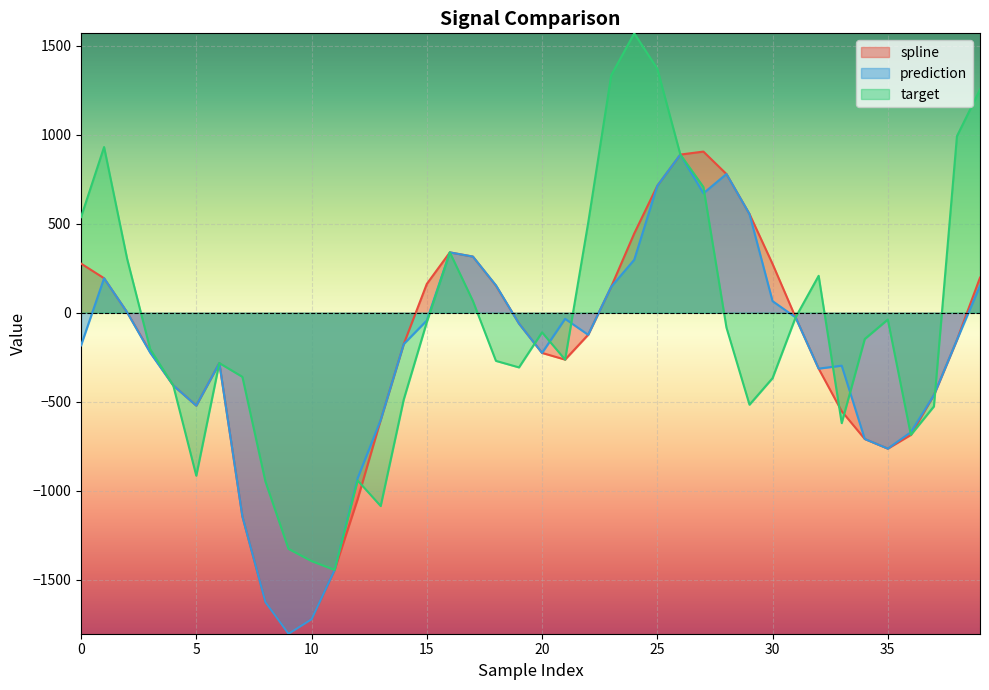

Between 8 and 26, which series saw the biggest shift?

spline